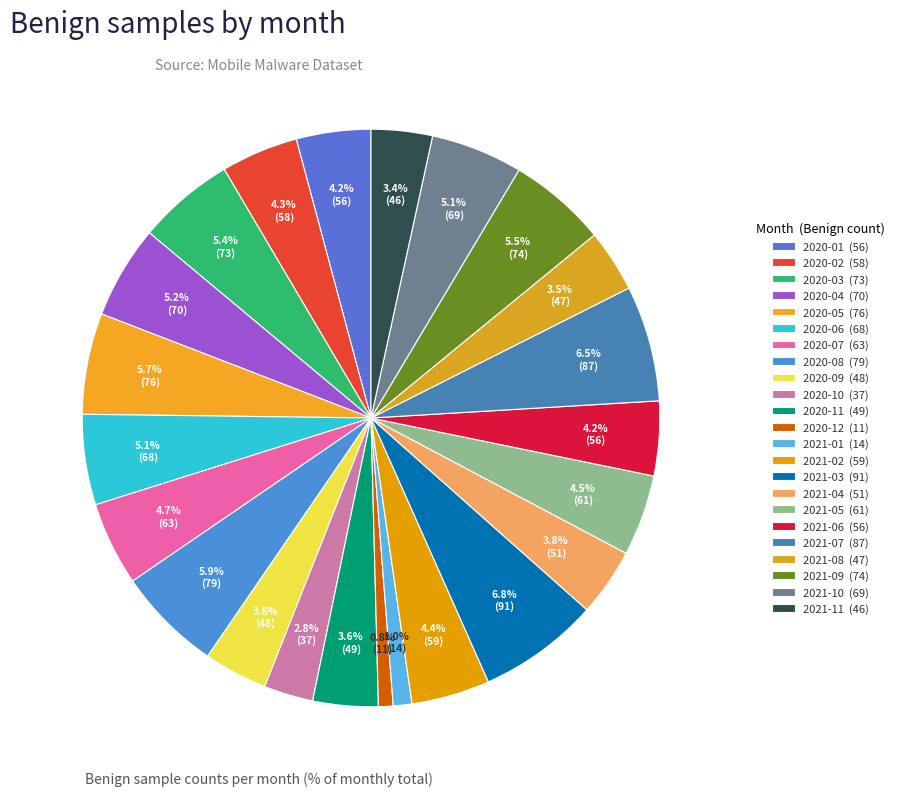

How many segments does this pie chart have?

23